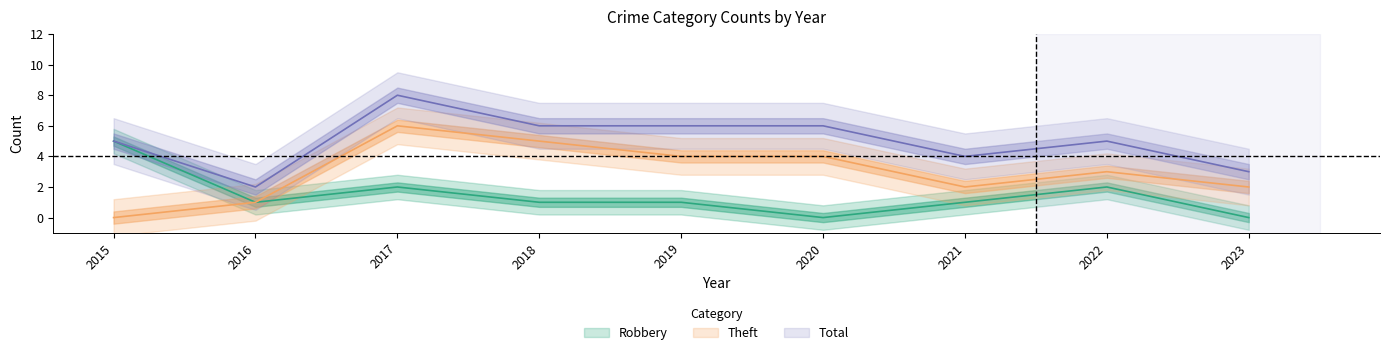

What is the sum of all Theft values?

27